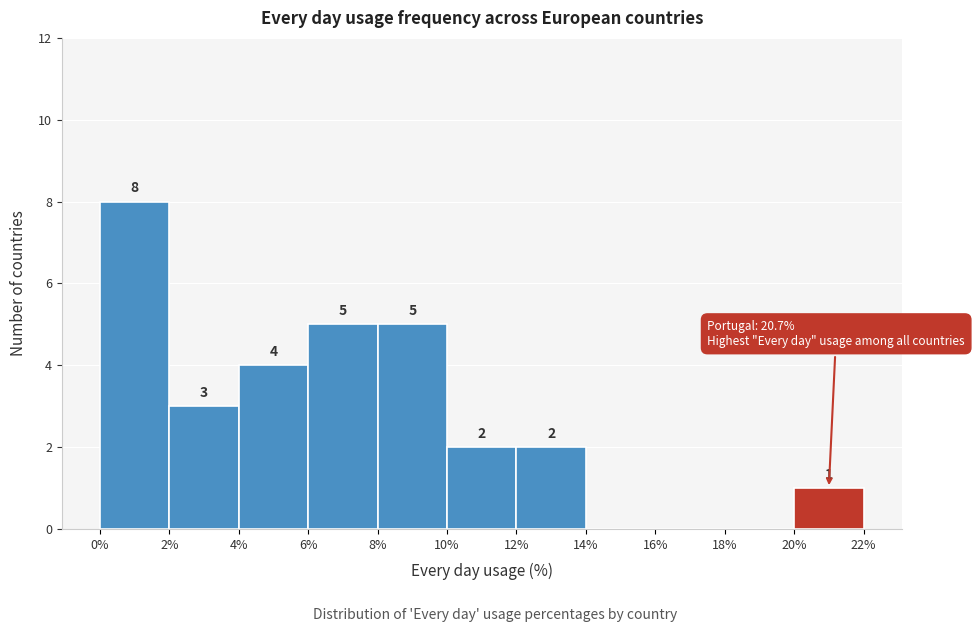

Which range on the x-axis has the tallest bar?

0% to 2%